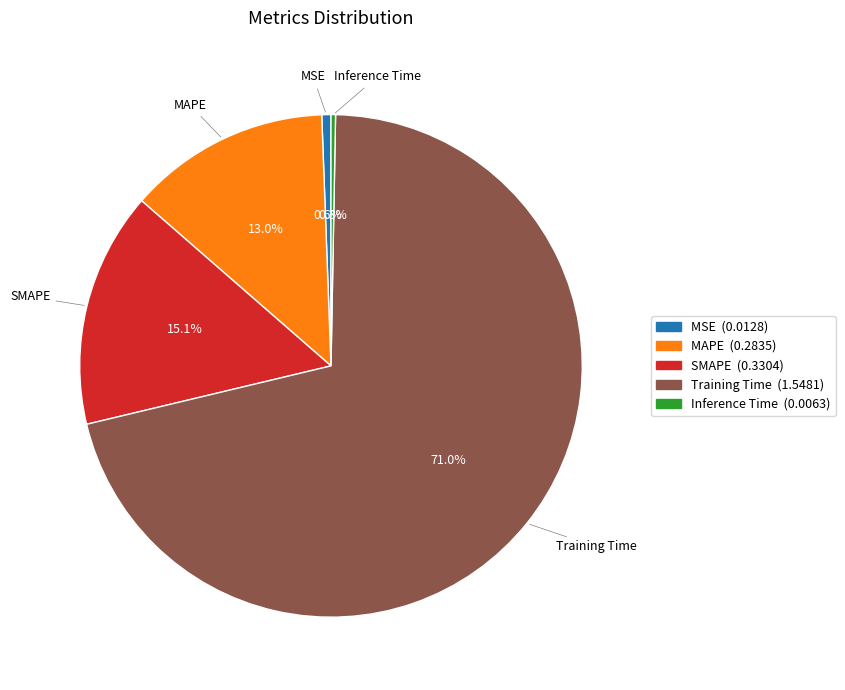

What portion of the pie excludes MSE?

99.4%